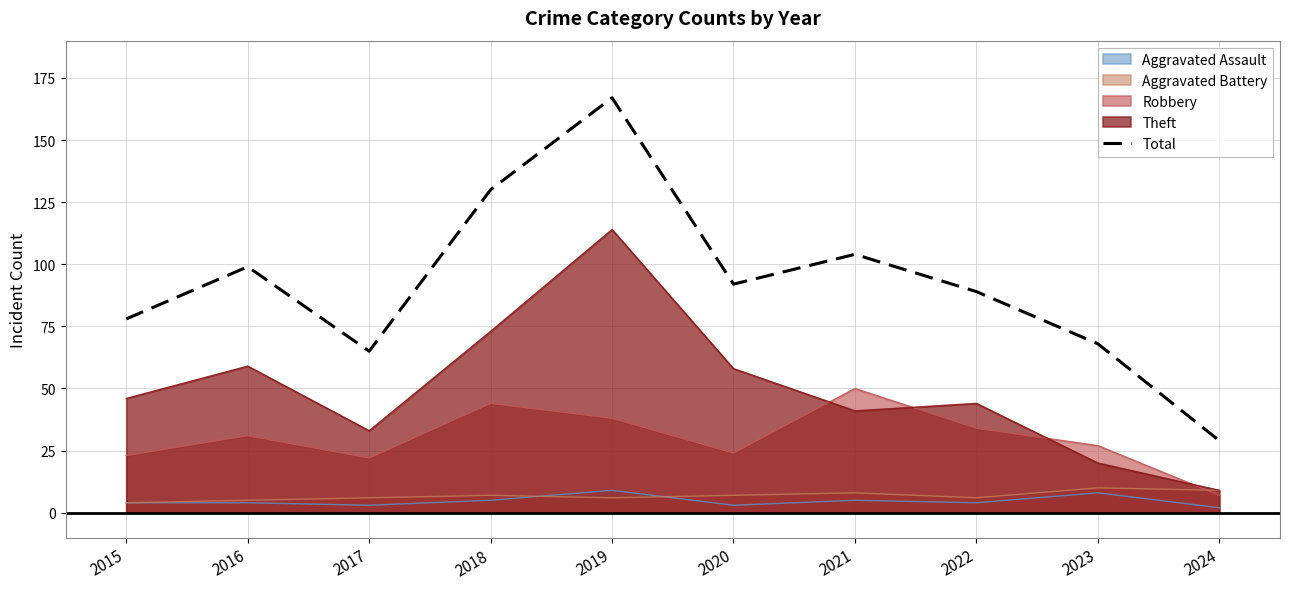

What is the difference between the values at 2019 and 2016?

68